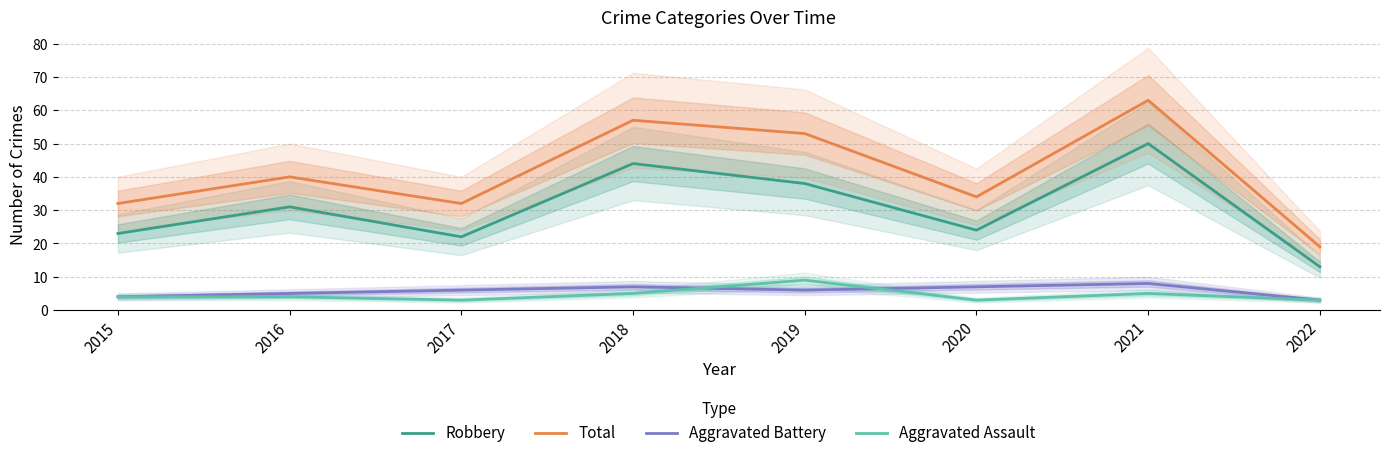

In Aggravated Assault, how many points are lower than both neighbors (excluding endpoints)?

2